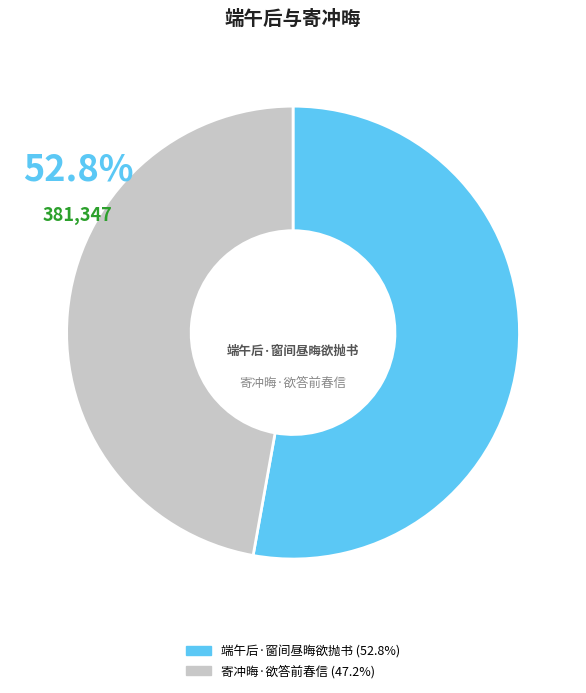

To the nearest percent, what is the combined percentage of 寄冲晦·欲答前春信 and 端午后·窗间昼晦欲抛书?

100%